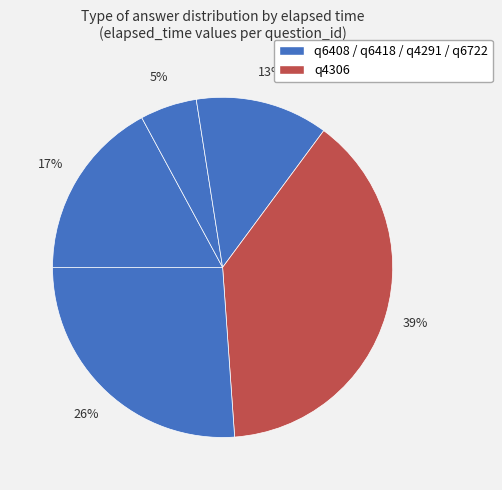

Is there a majority slice in this chart?

No